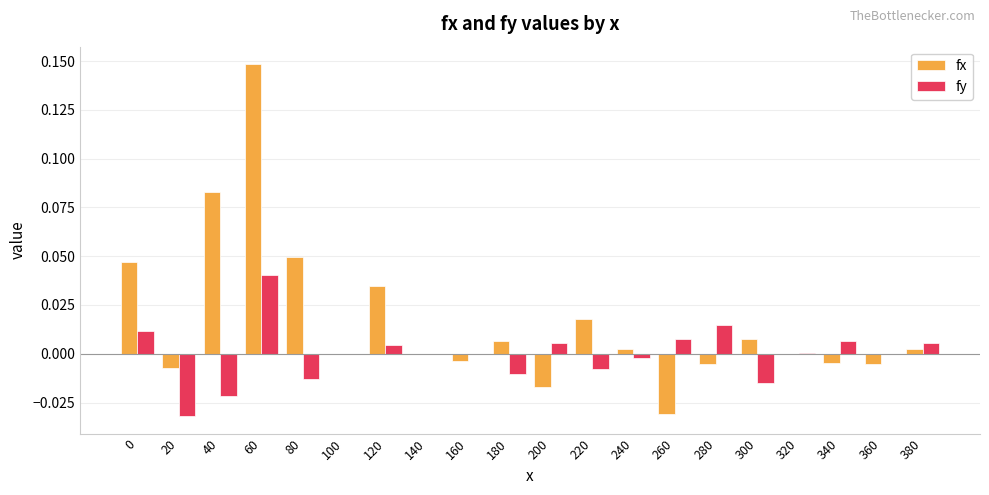

What is the sum of all fx values?

0.3